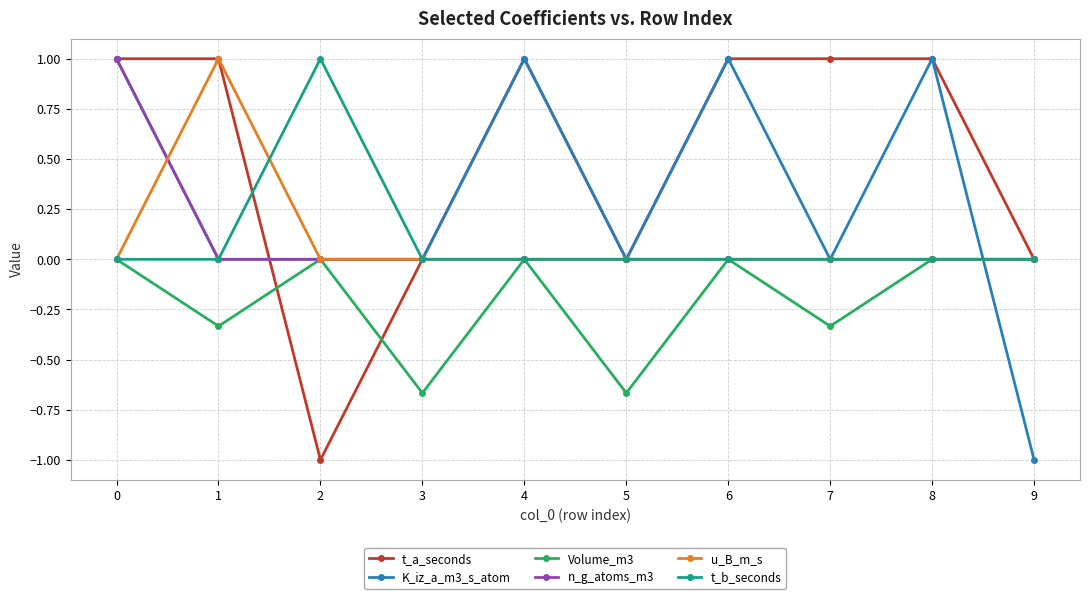

How many categories are shown in the chart?

10